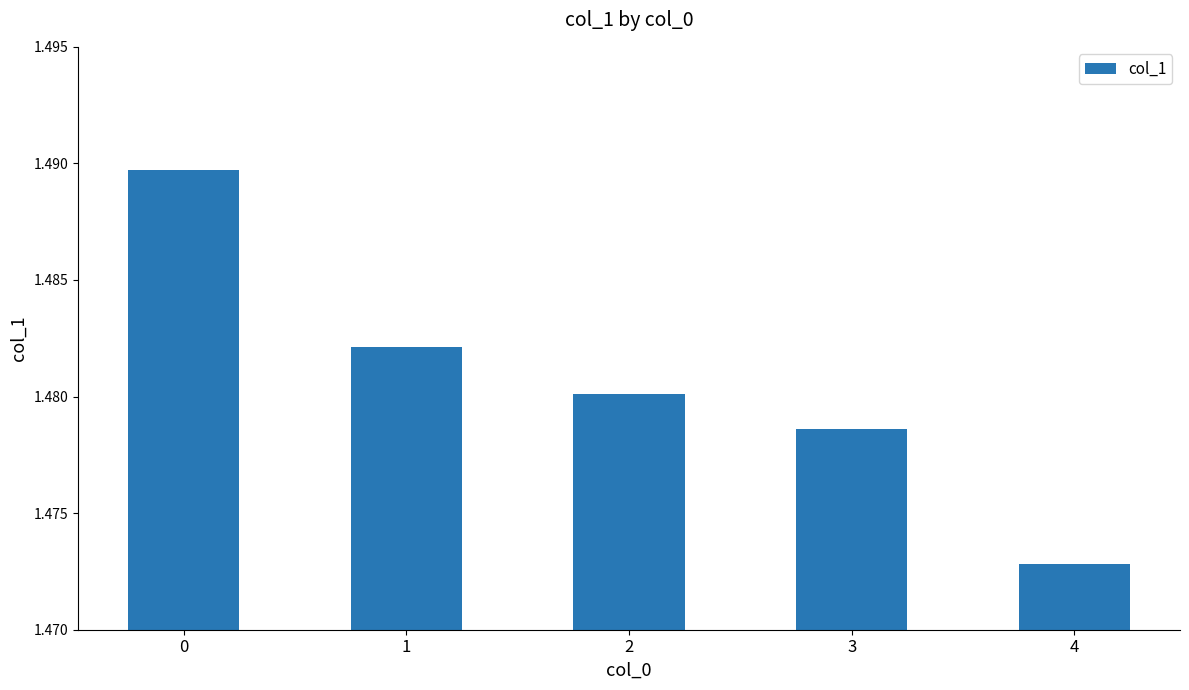

What is the ratio of the value at 0 to the value at 4?

1.0